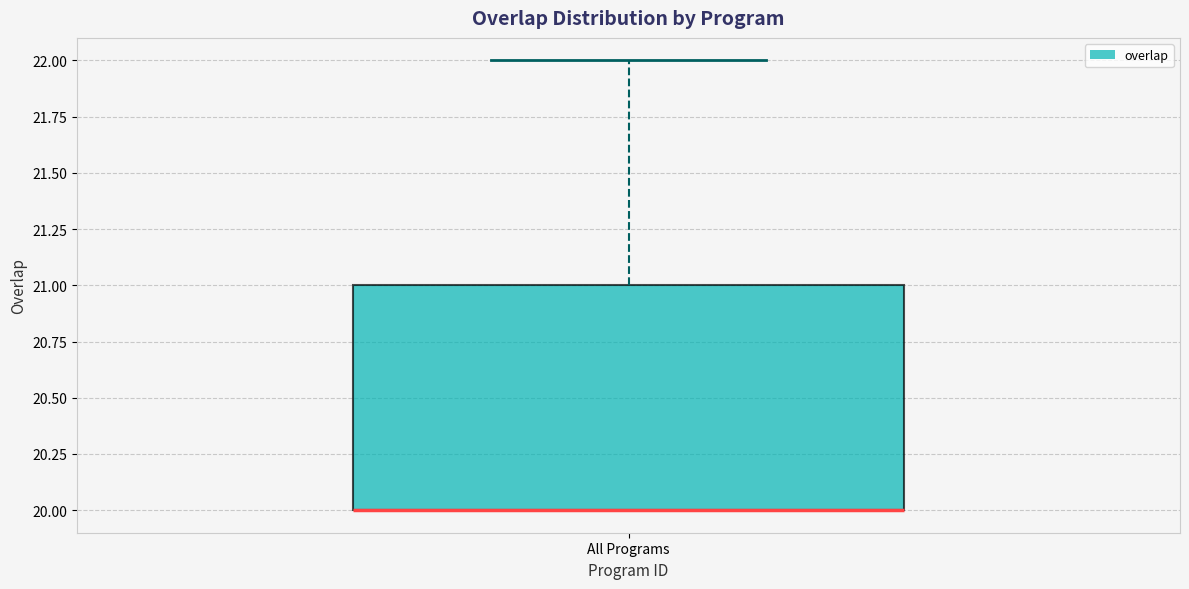

Read this box plot against the y-axis: the position of the median line, the range covered by the box, and the ends of both whiskers. The values are not printed on the chart, so give them approximately, as read against the axis.

median 20 (drawn on the box's lower edge), box 20 to 21, whiskers 20 to 22